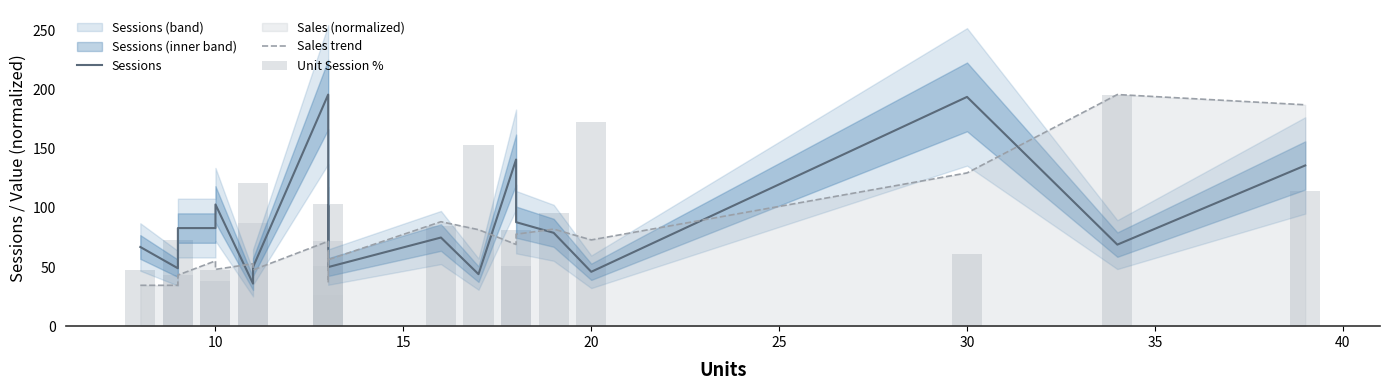

What is the highest value of the Sales trend series?

196.0